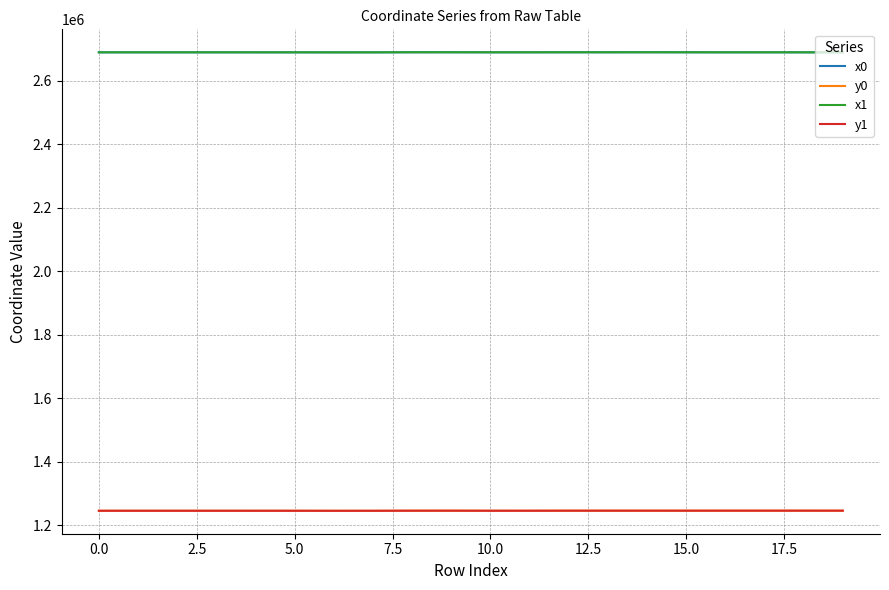

What is the minimum value for x0?

2690232.1